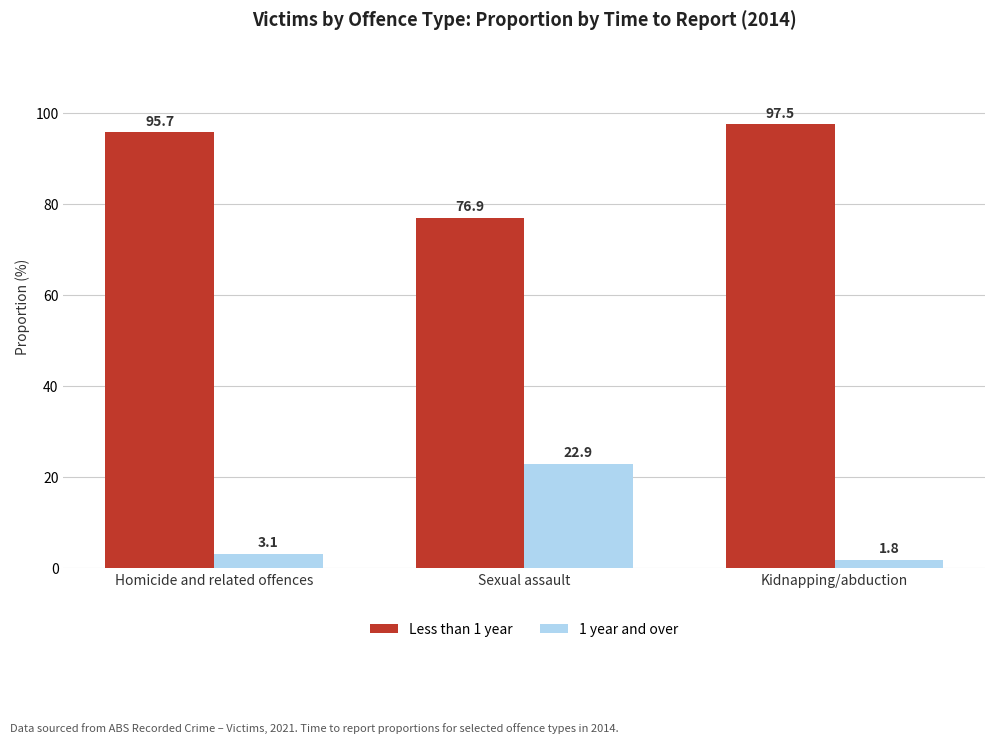

How many series are shown in this chart?

2